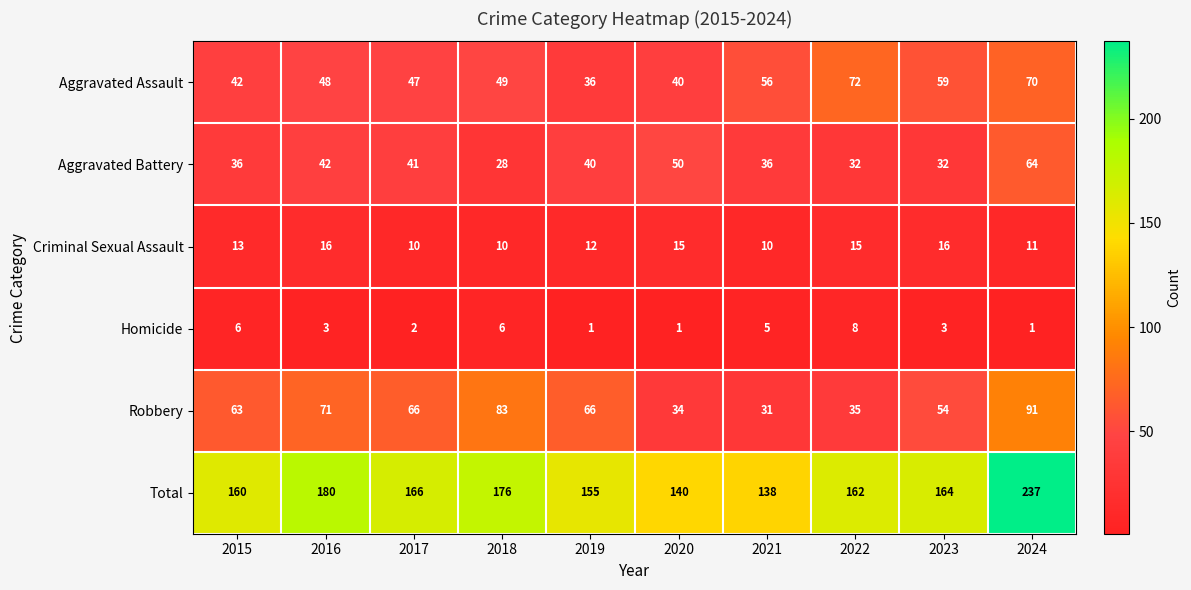

What is the difference between the highest and lowest values at 2016?

177